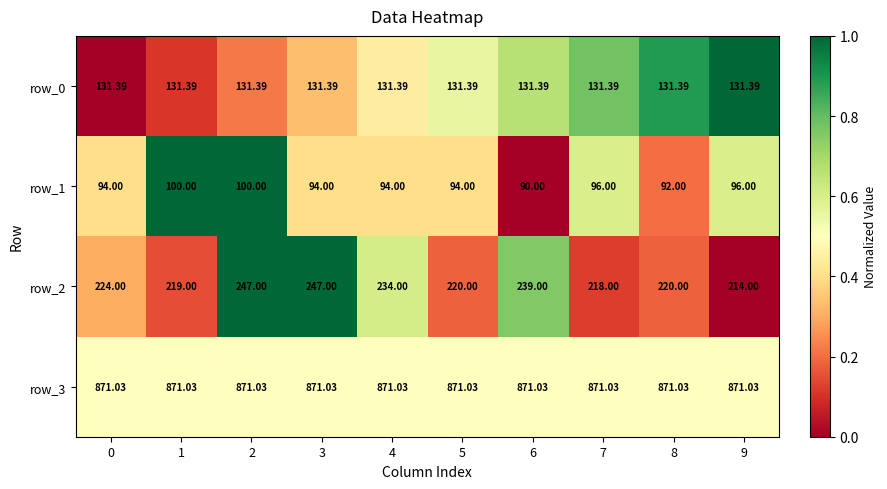

Is it true that row_2 equals 0.1 at 0?

False